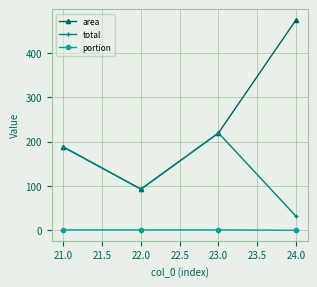

What is the sum of all portion values?

3.1